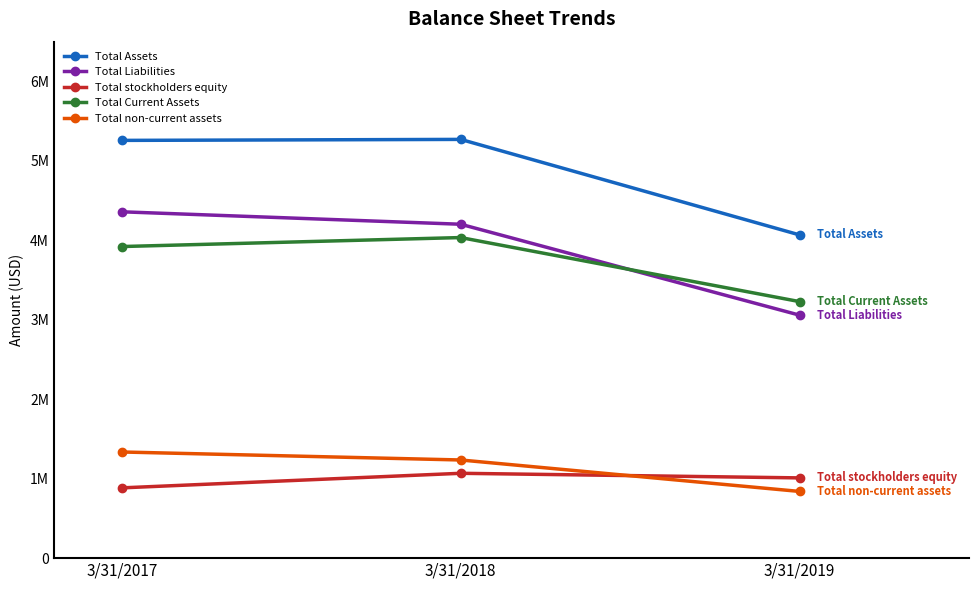

How many Total stockholders equity values are between 884370 and 1067818?

3